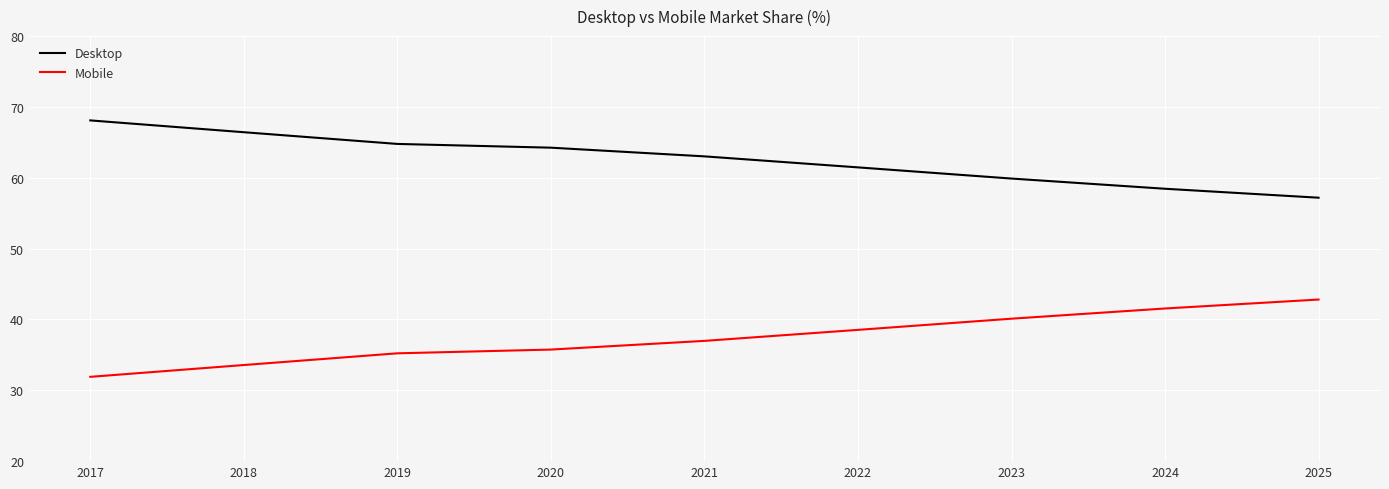

Is it true that Desktop equals 68.1 at 2017?

True